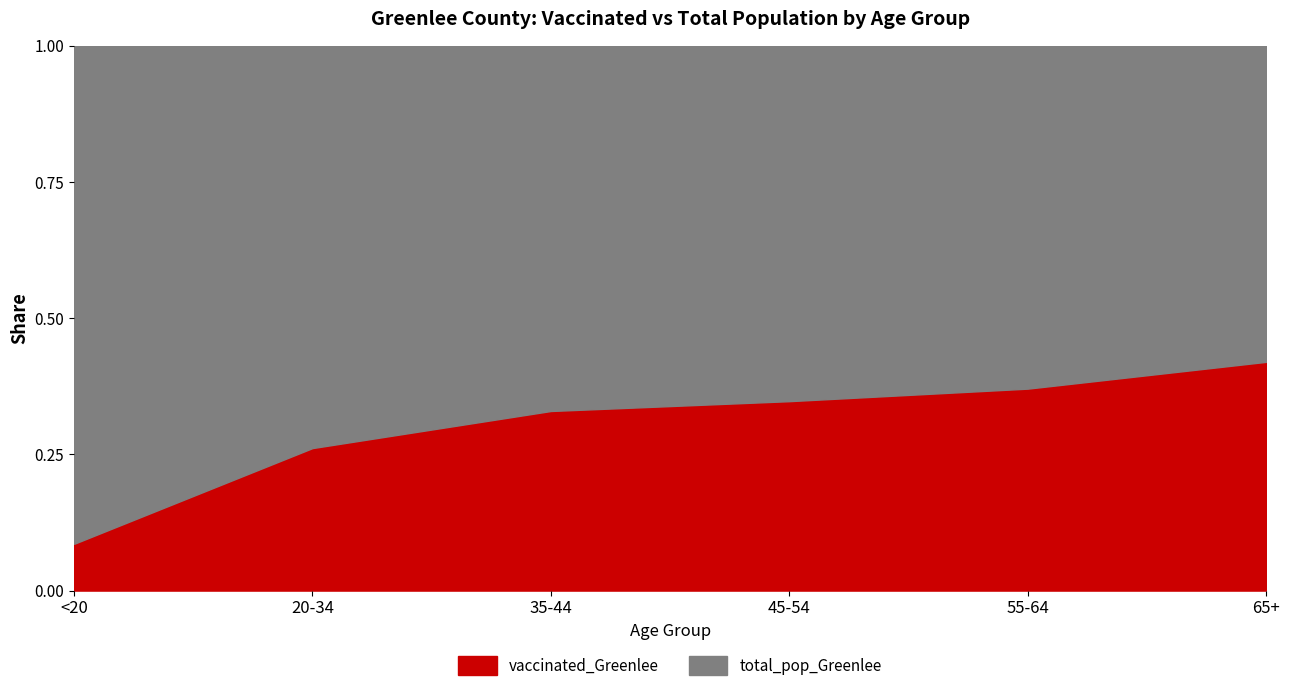

What is the total value across all series at <20?

1.0